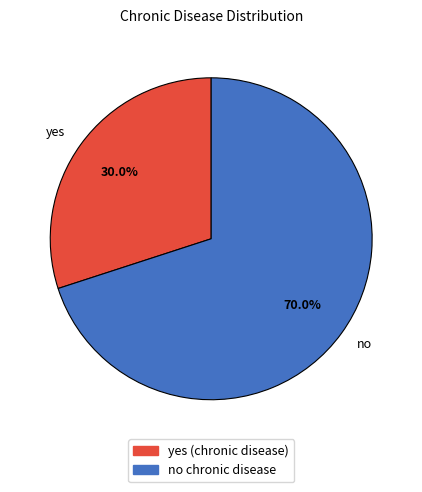

To the nearest percent, what is the difference between the largest and smallest slice percentages?

40%